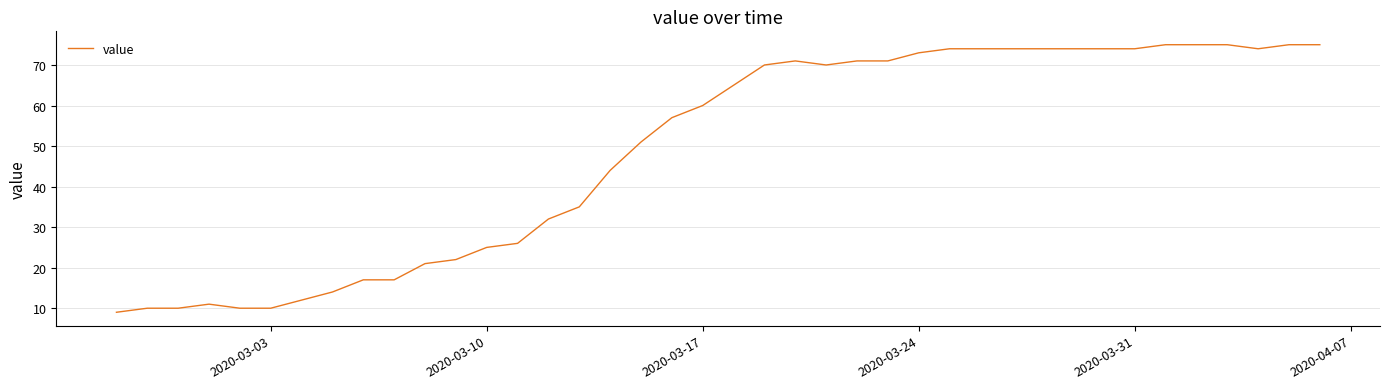

What is the smallest value displayed?

9